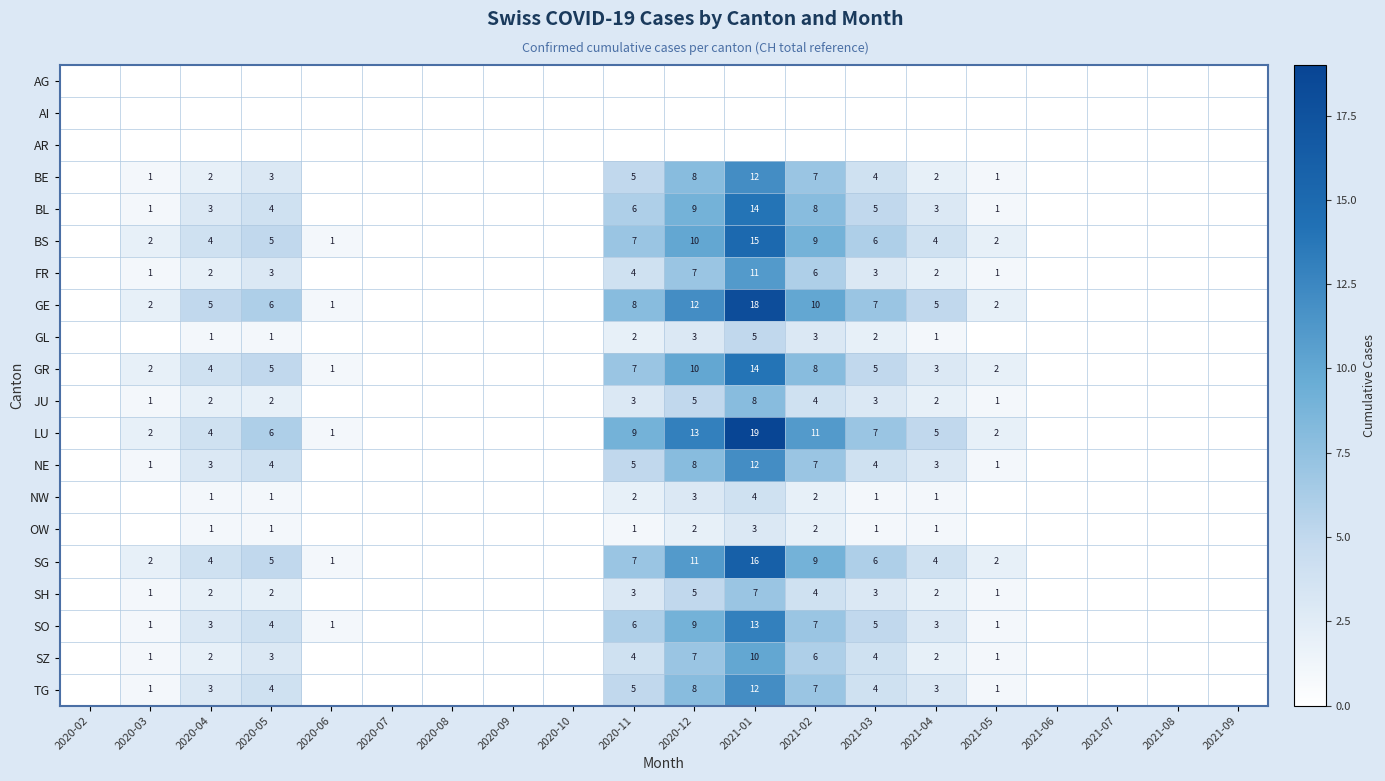

The SO series shows 5 at 2020-12. True or false?

False